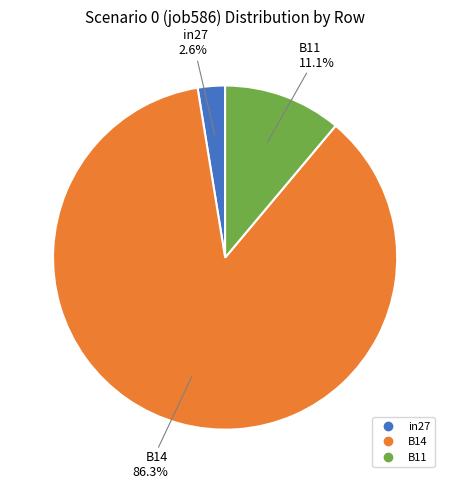

What is the majority slice?

B14